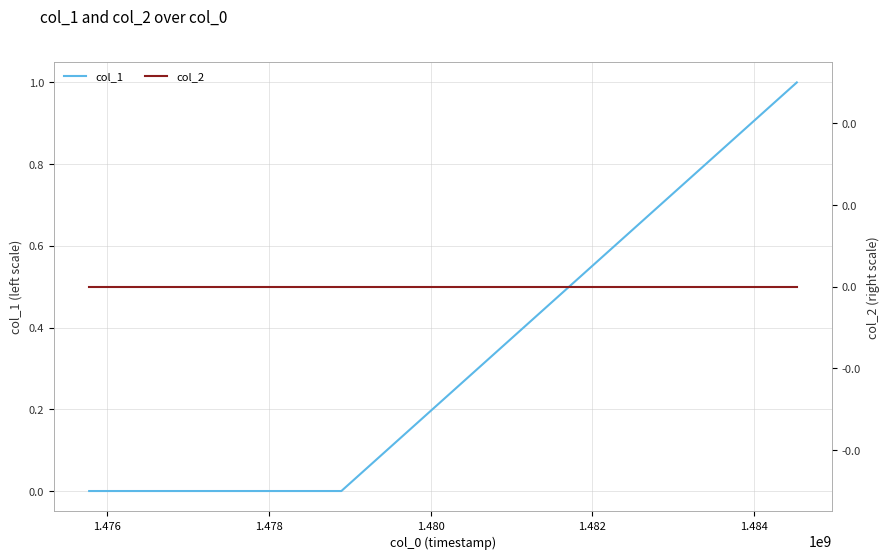

Count the col_1 values in the range 0 to 1.

3